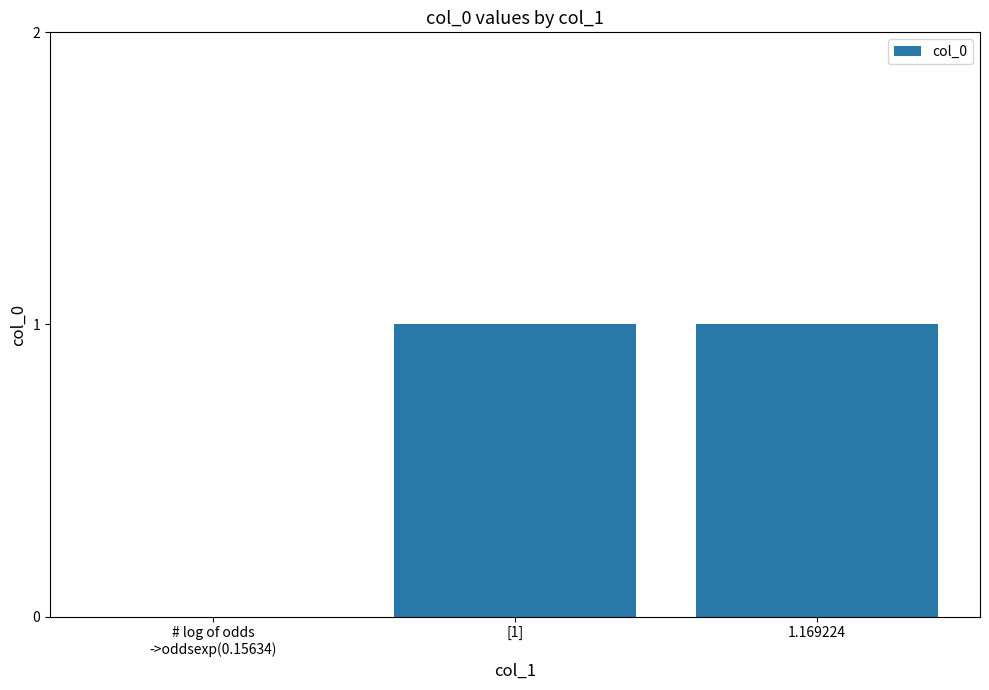

How many data points does each series have?

3